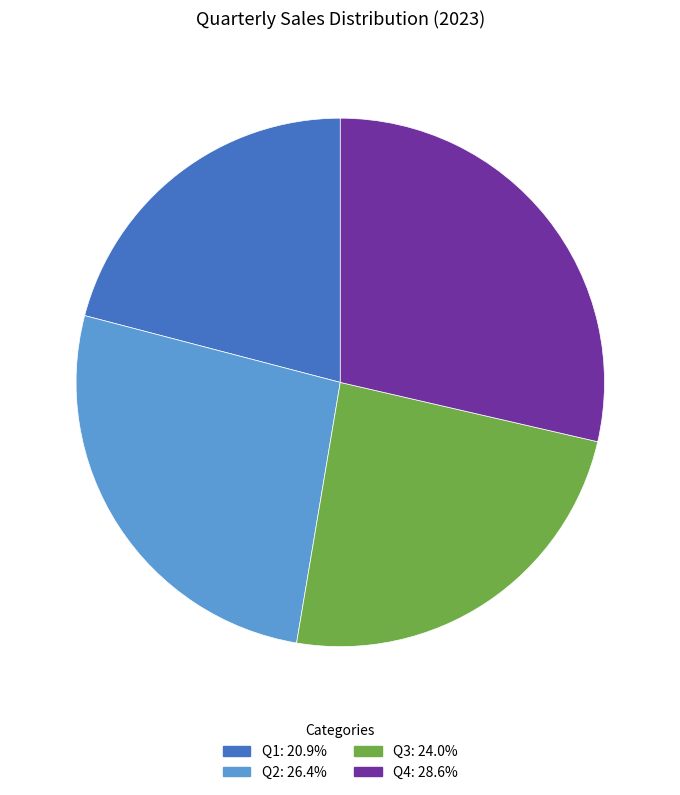

Count the number of slices in the pie.

4